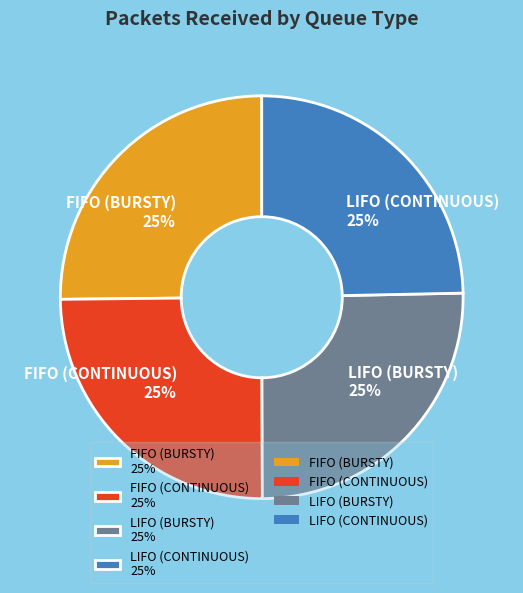

To the nearest percent, what percentage of the pie is LIFO (CONTINUOUS) 25%?

25%